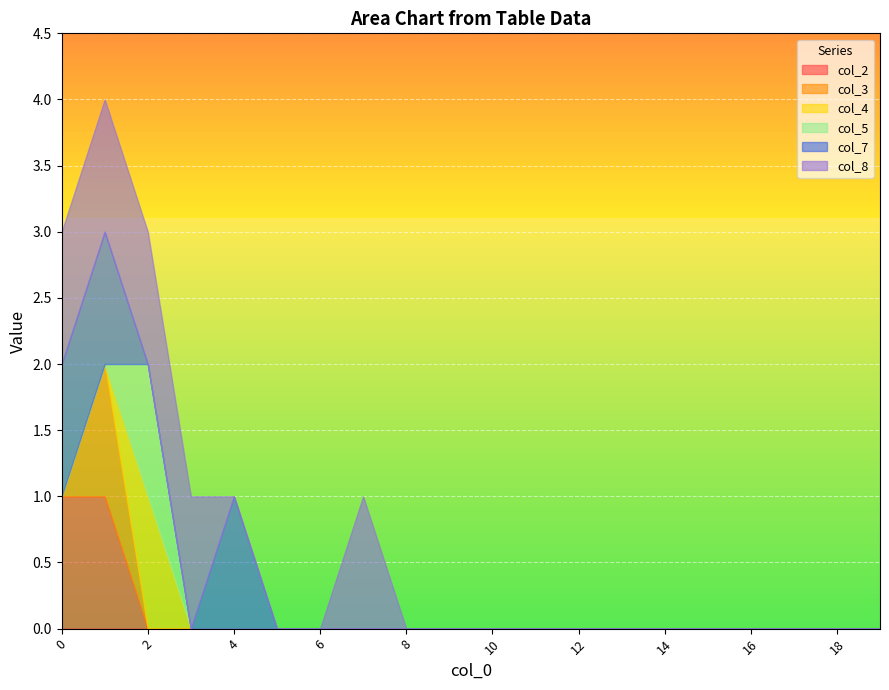

What are all the series names shown in the legend?

col_2, col_3, col_4, col_5, col_7, col_8